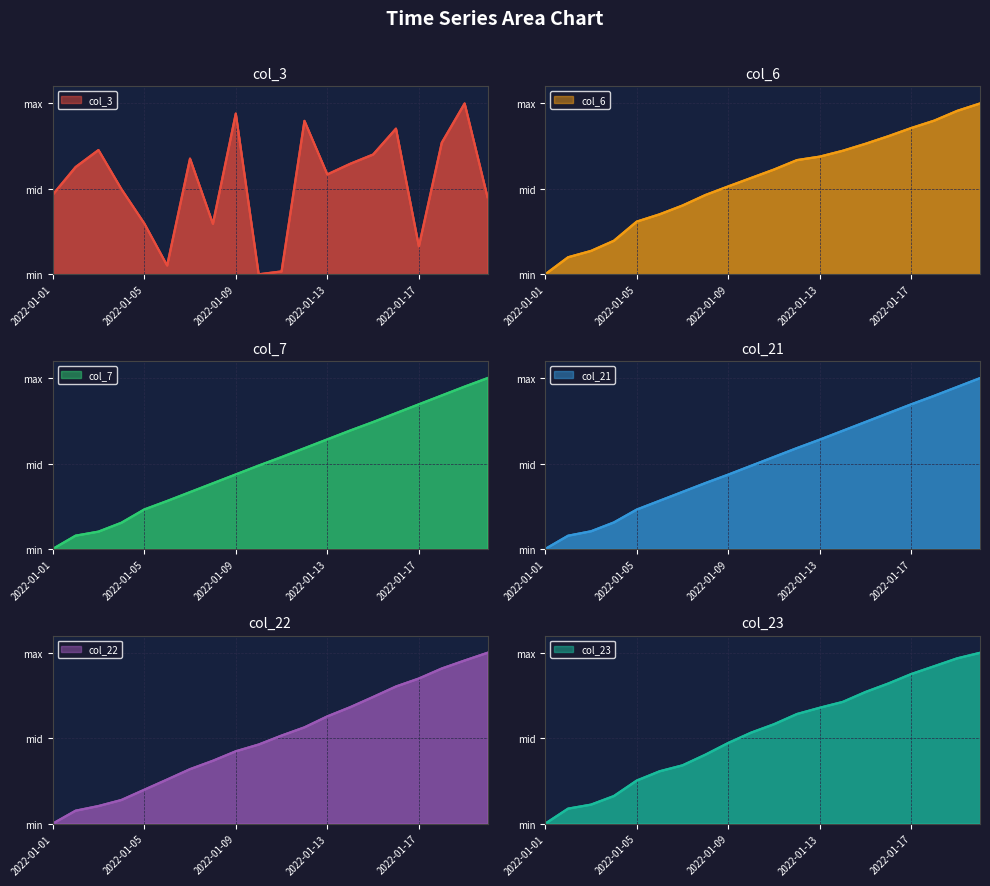

True or false: col_22 line has more than 1 interior local peaks.

False